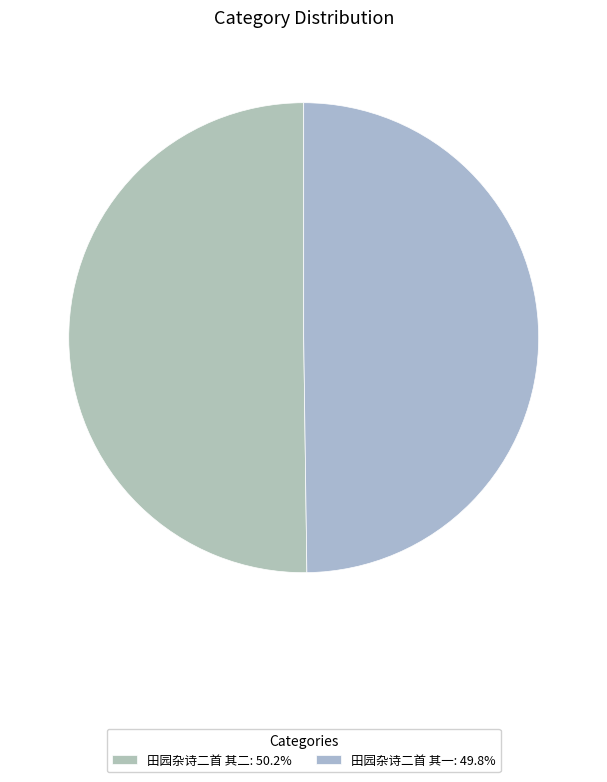

What percentage is the 田园杂诗二首 其二 slice, to the nearest percent?

50%